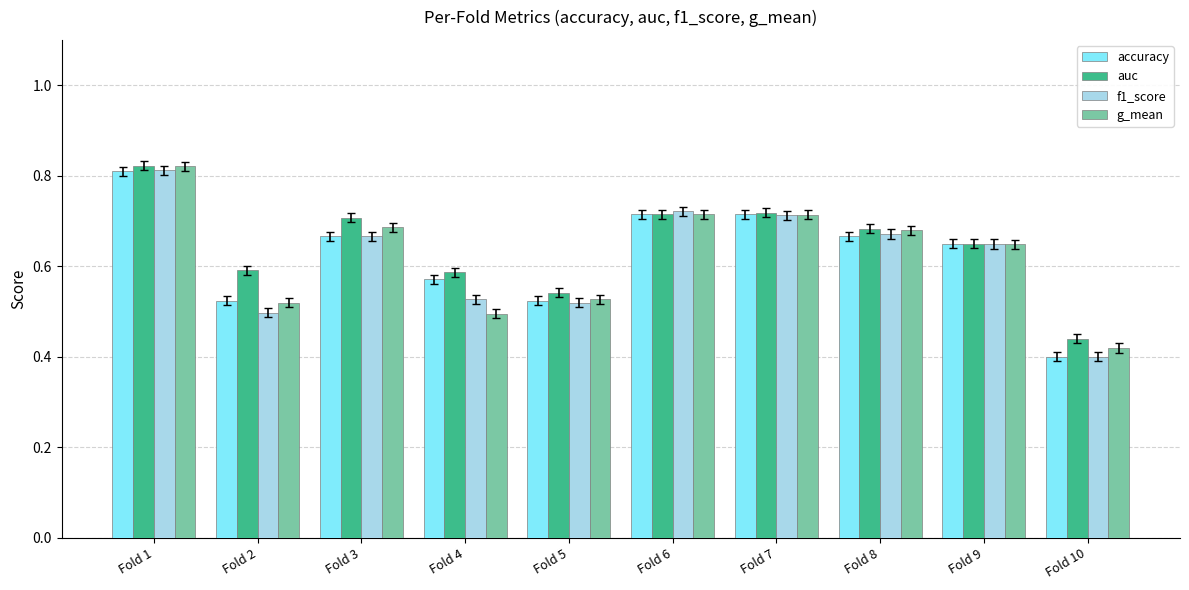

What is the difference between the g_mean values at Fold 10 and Fold 4?

0.1